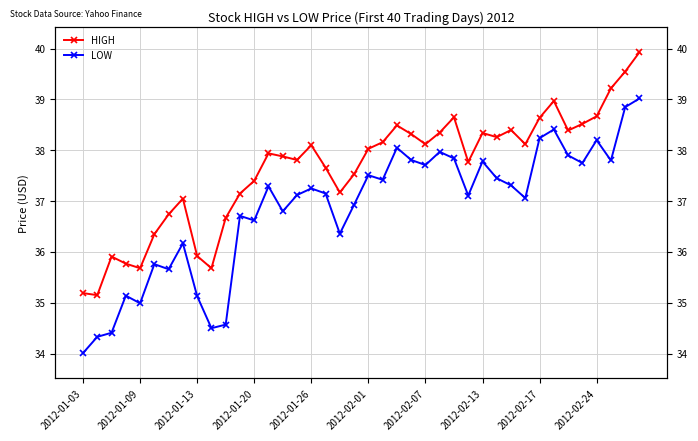

Between 26 and 2012-02-01, which is larger?

26